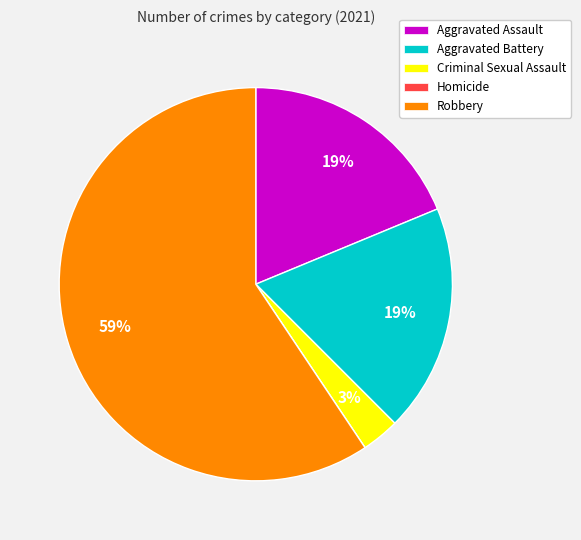

Is there a majority slice in this chart?

Yes